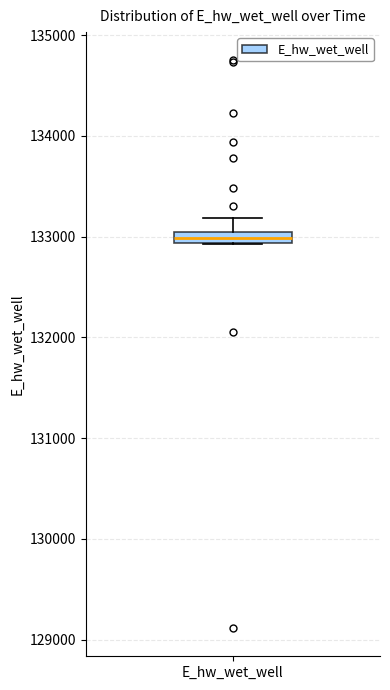

Where is the lower edge of the box for E_hw_wet_well on the y-axis? The values are not printed on the chart, so give them approximately, as read against the axis.

132900